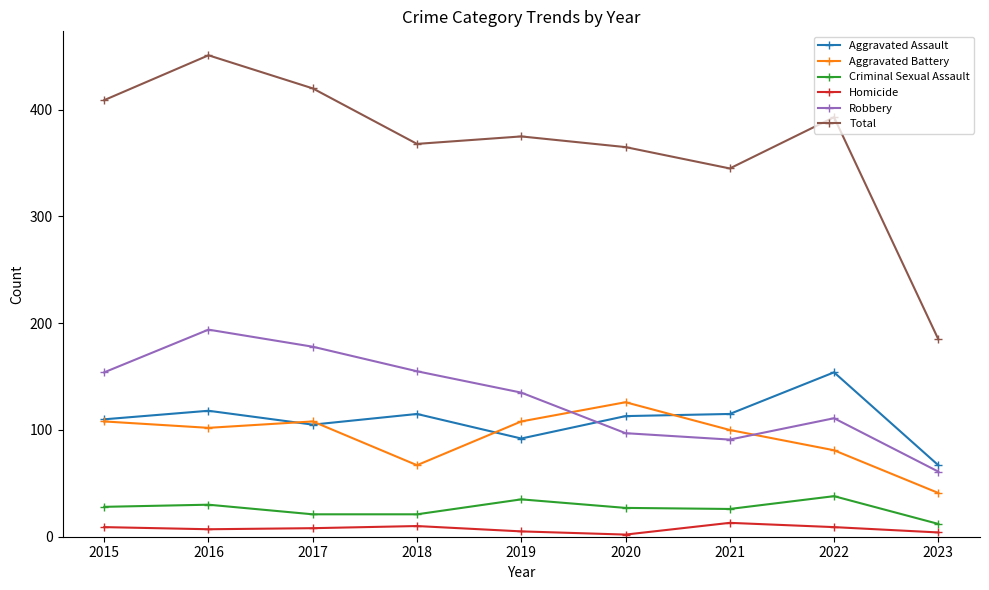

What is the difference between the maximum and minimum values in the Aggravated Battery series?

85